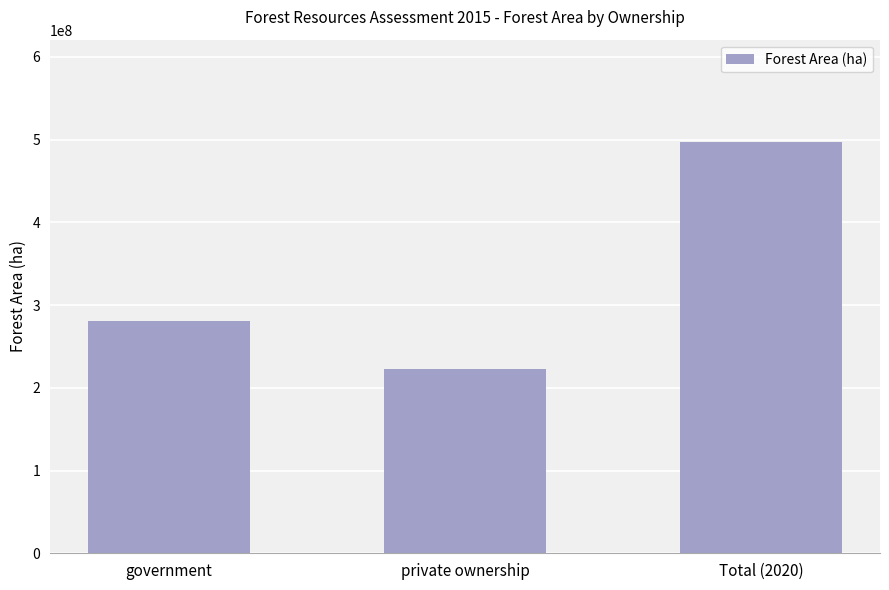

List the labels in order of value, largest first.

Total (2020), government, private ownership